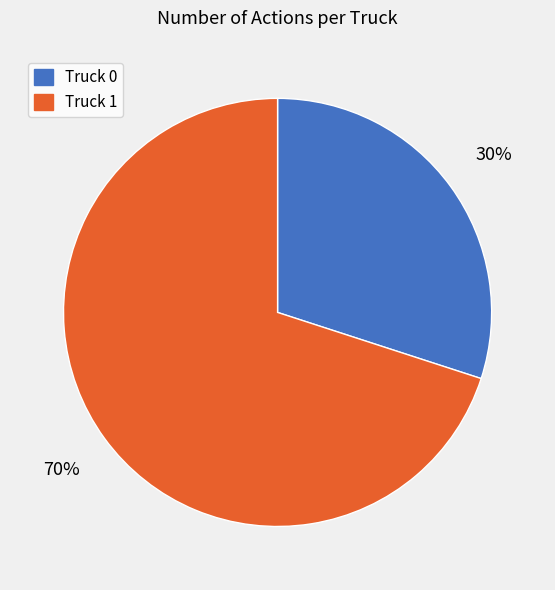

The Truck 1 slice represents 70% of the pie. True or false?

True